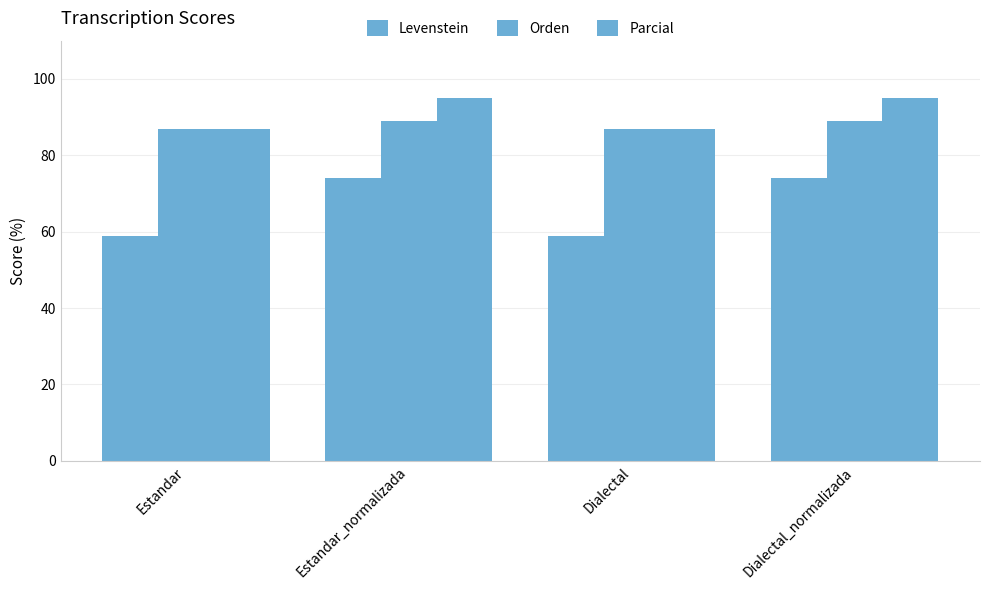

How many values in the Levenstein series are below 74?

2